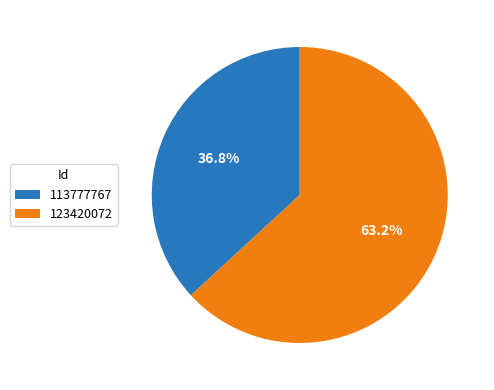

To the nearest percent, what percentage of the pie is 113777767?

37%